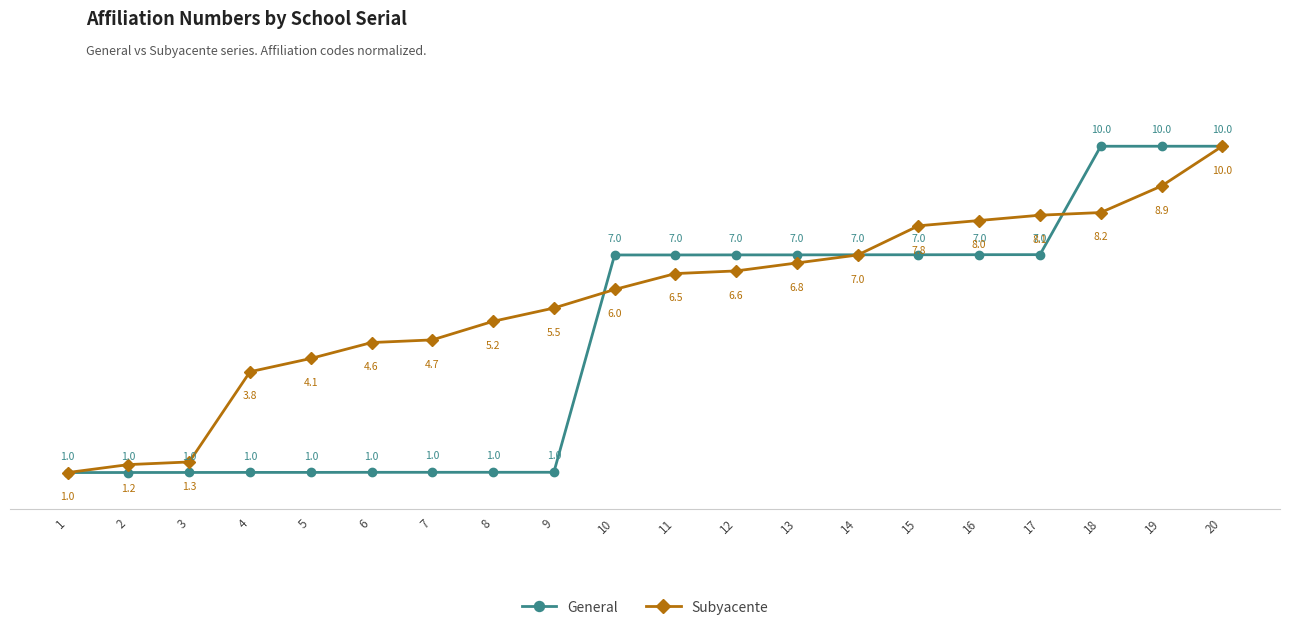

Is the value of Subyacente at 5 greater than the value of General at 8?

Yes